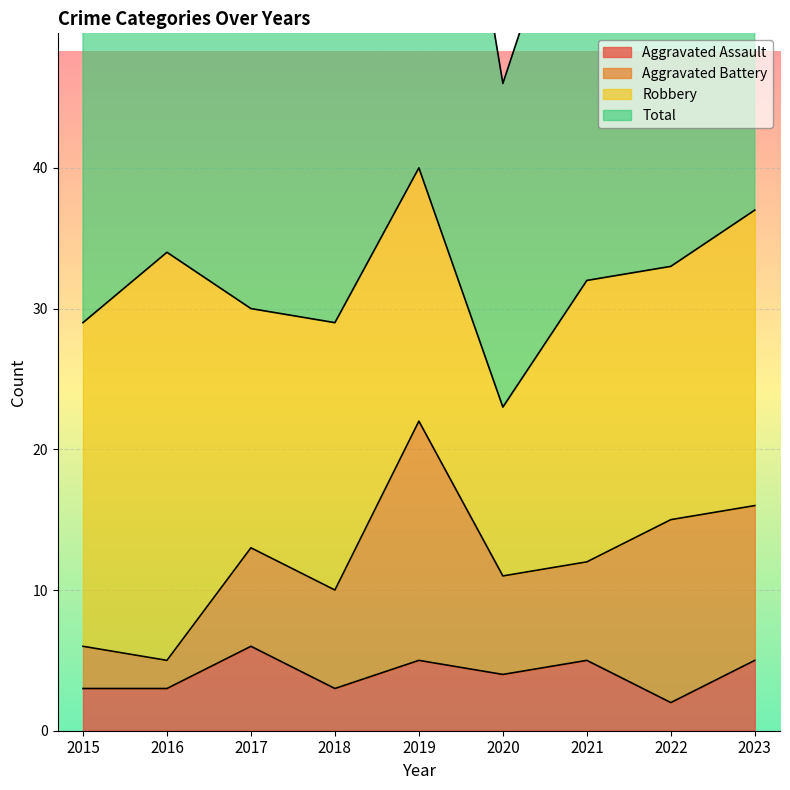

Which label corresponds to the smallest value in the chart?

2022